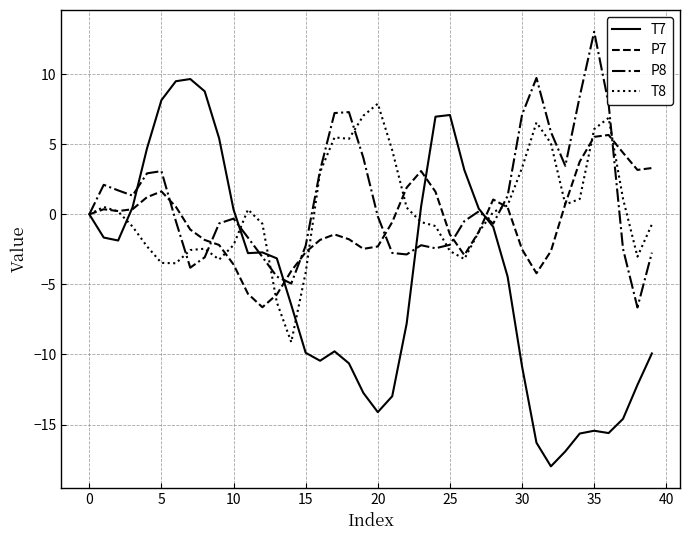

Which series has the largest range (max minus min)?

T7